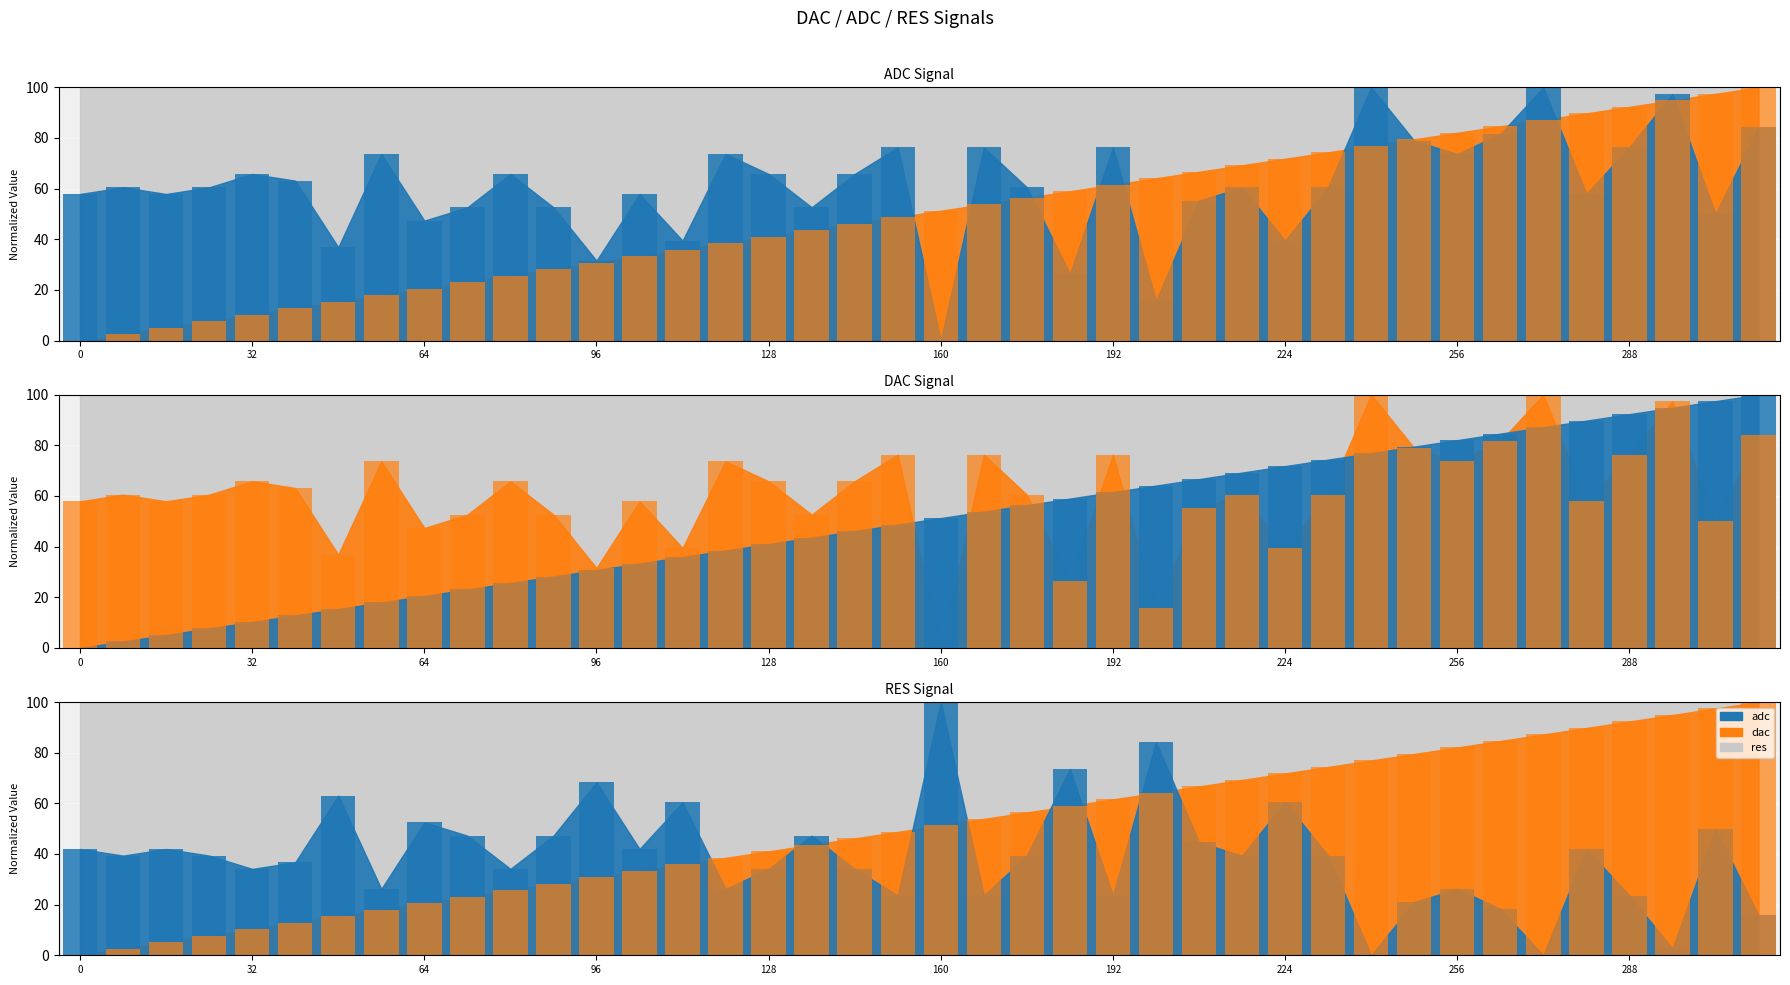

Which series has the widest spread of values?

adc (bar)